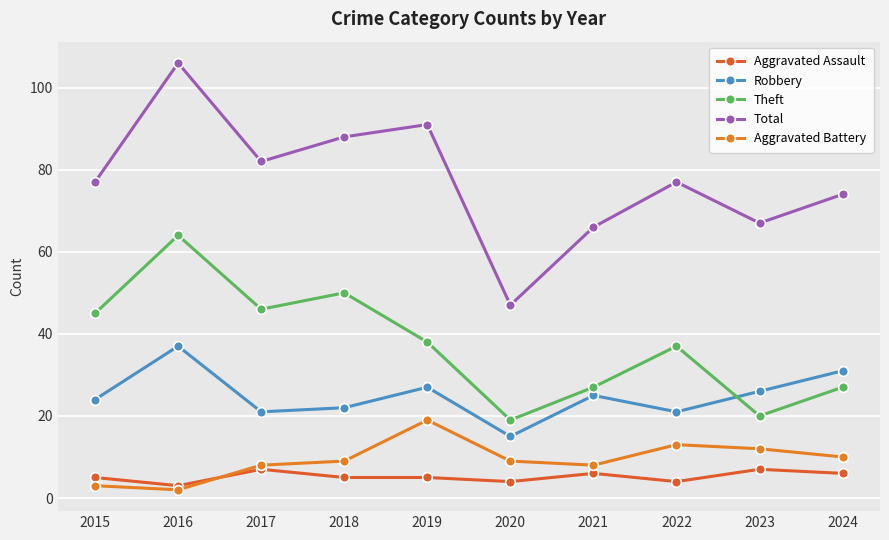

Rank the series at 2019 from lowest to highest value.

Aggravated Assault, Aggravated Battery, Robbery, Theft, Total